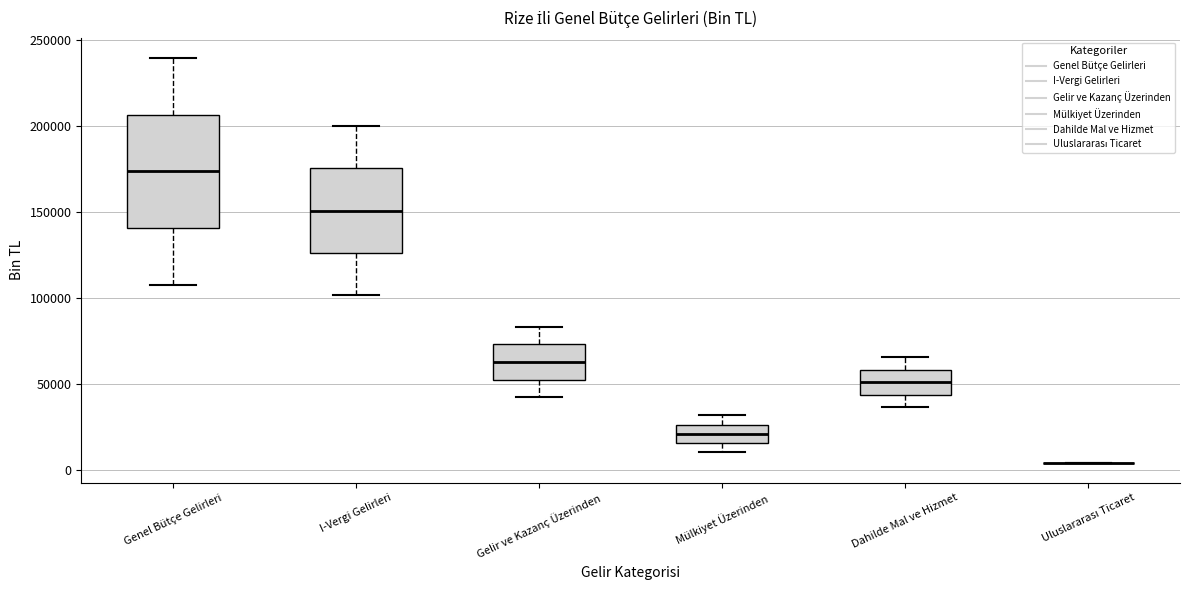

Comparing the boxes themselves (not the whiskers), which one is the tallest?

Genel Bütçe Gelirleri